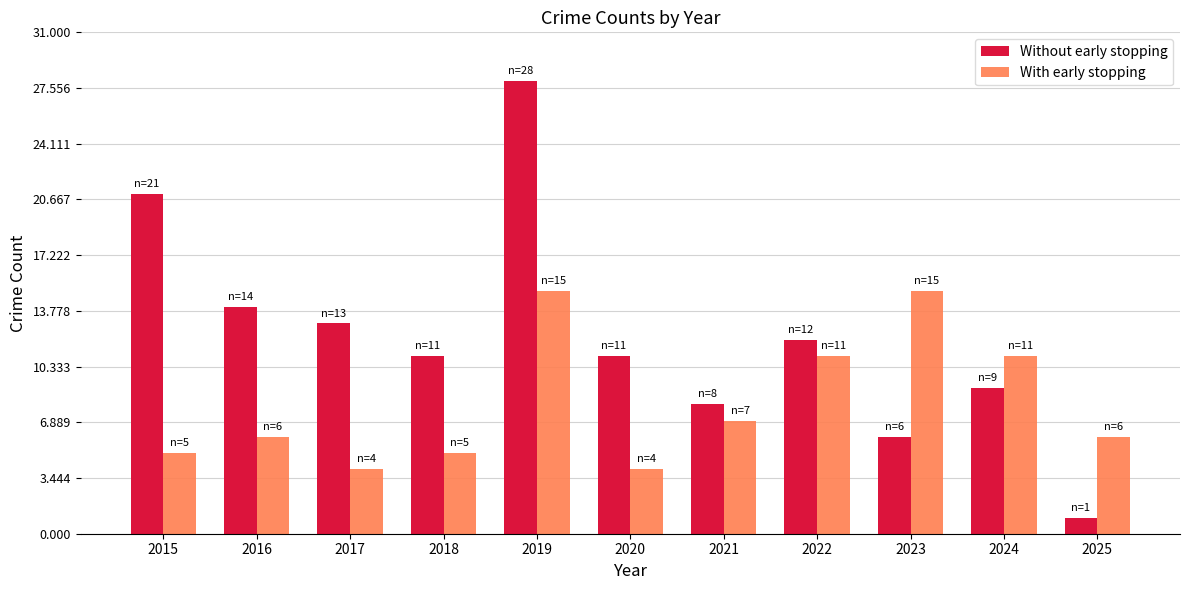

Between 2018 and 2020, which series saw the biggest shift?

With early stopping